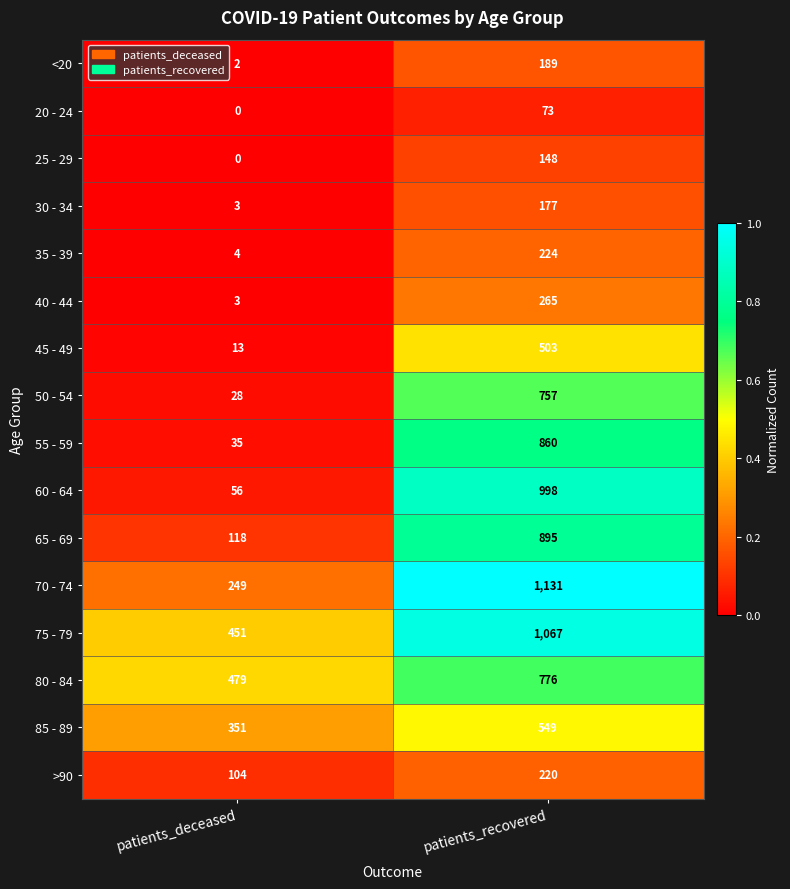

At which label is 85 - 89 closest to 450?

patients_deceased